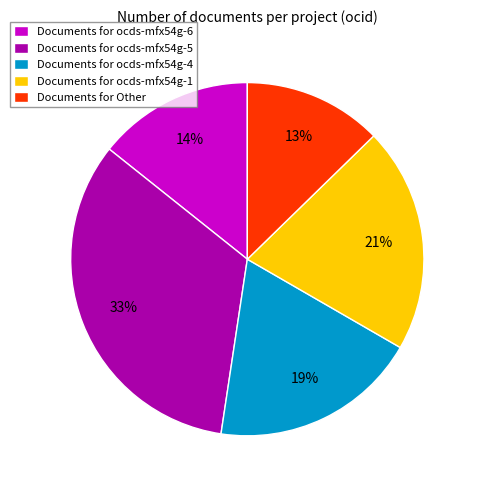

Is it true that Documents for ocds-mfx54g-4 is 19% of the pie?

True